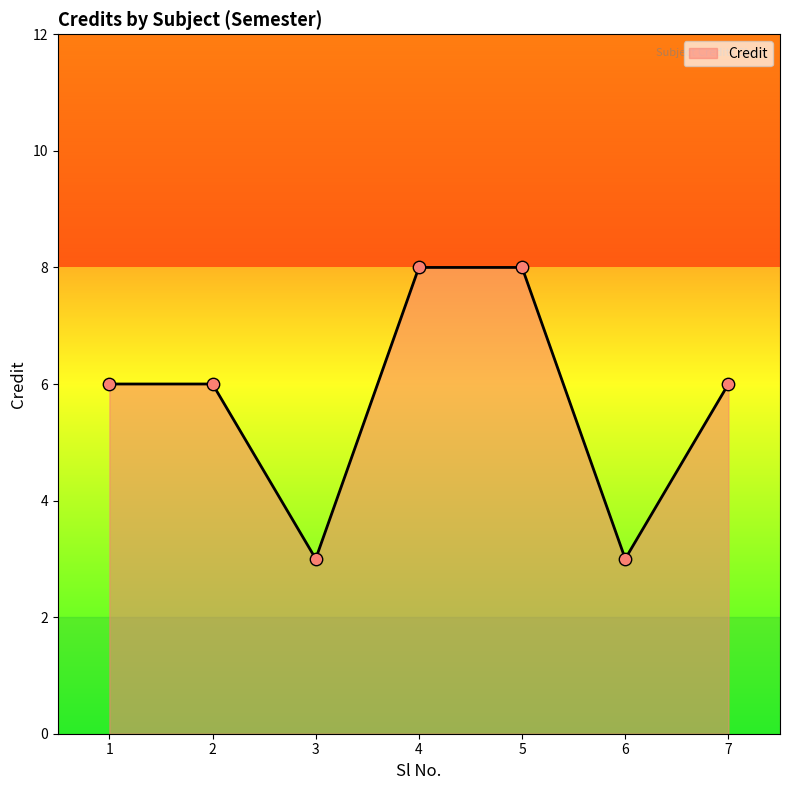

What is the ratio of the value at 2 to the value at 3?

2.0